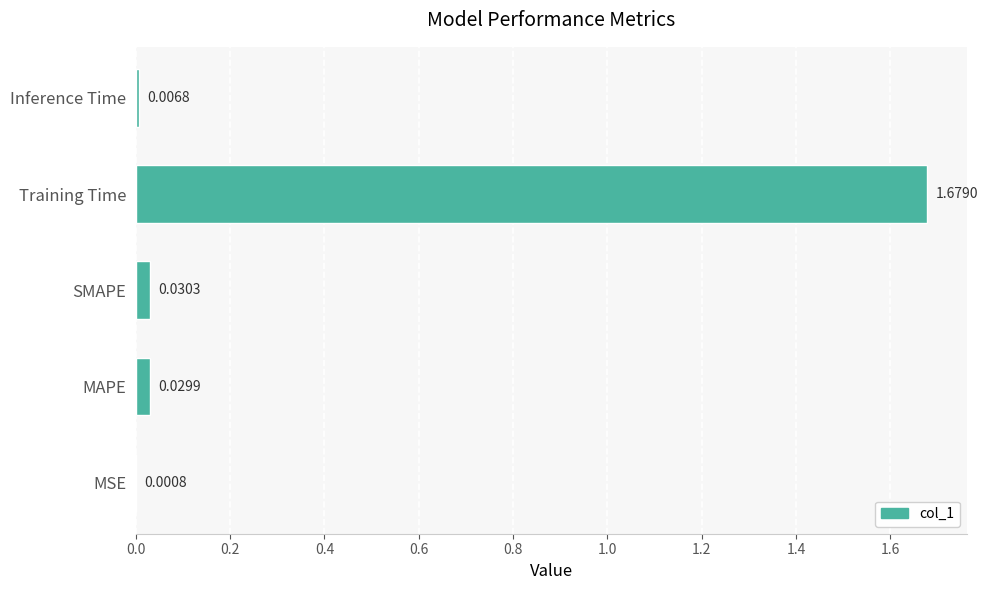

Between MSE and MAPE, which is larger?

MAPE